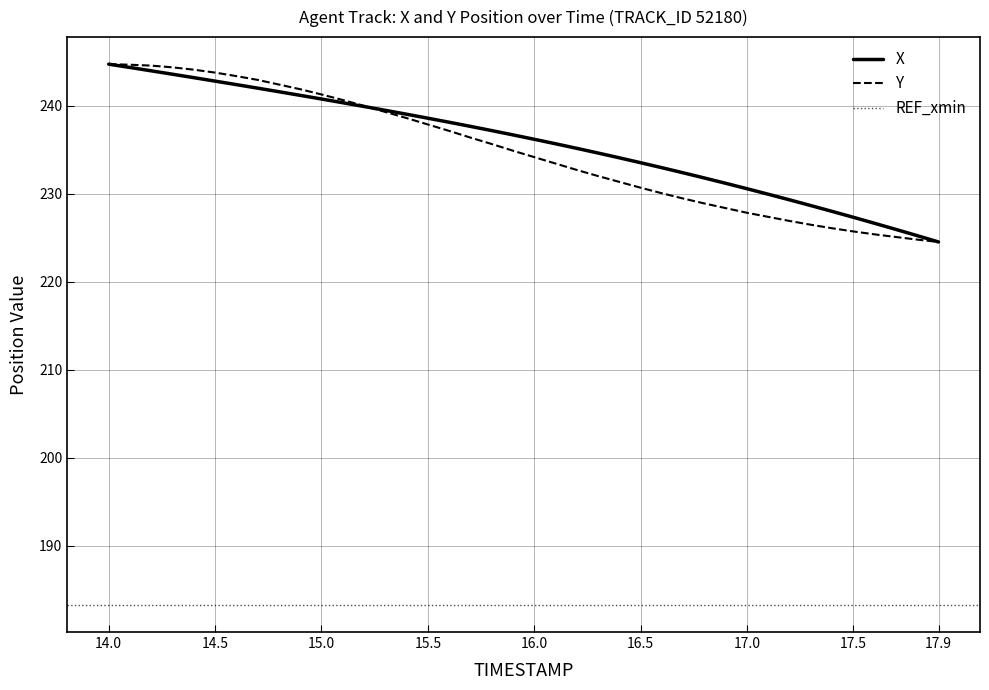

Is it true that X equals 353.2 at 17.5?

False